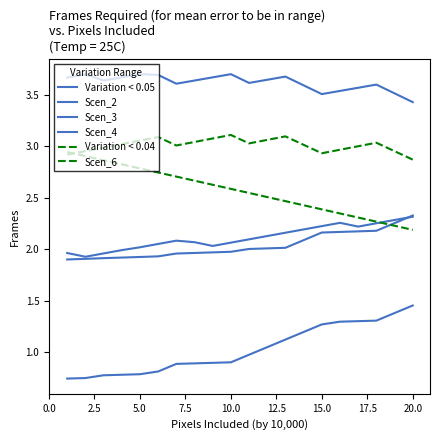

Is this an area chart (filled region under the line)?

No